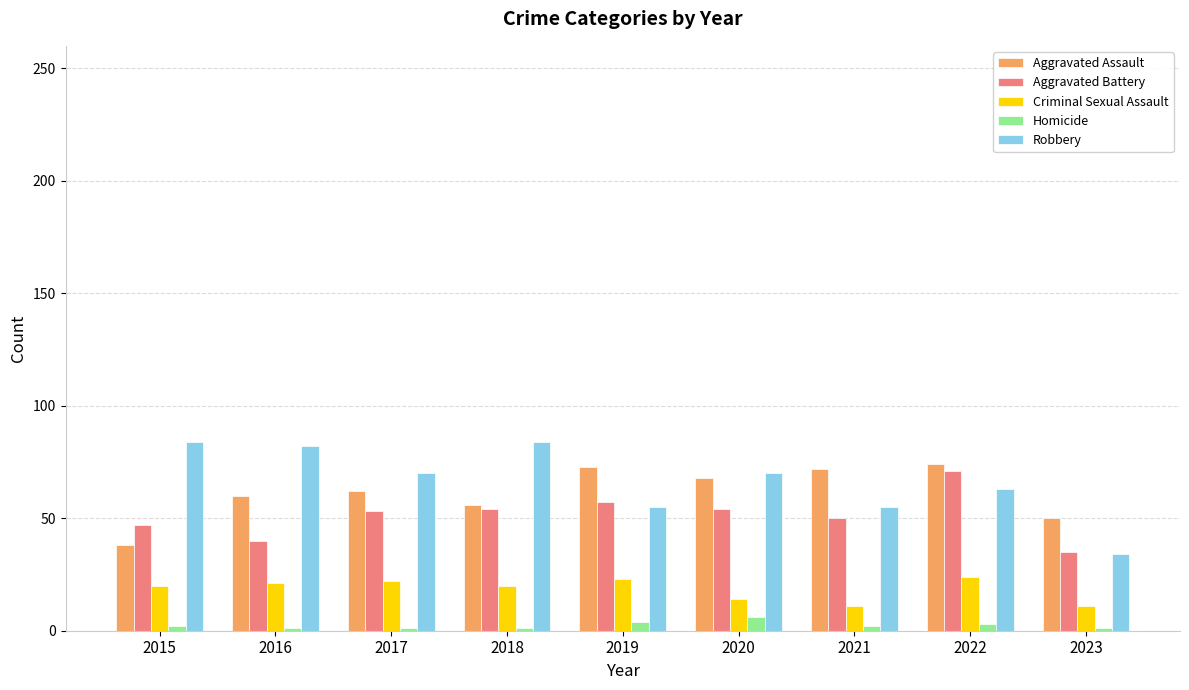

Rank the series at 2016 from lowest to highest value.

Homicide, Criminal Sexual Assault, Aggravated Battery, Aggravated Assault, Robbery